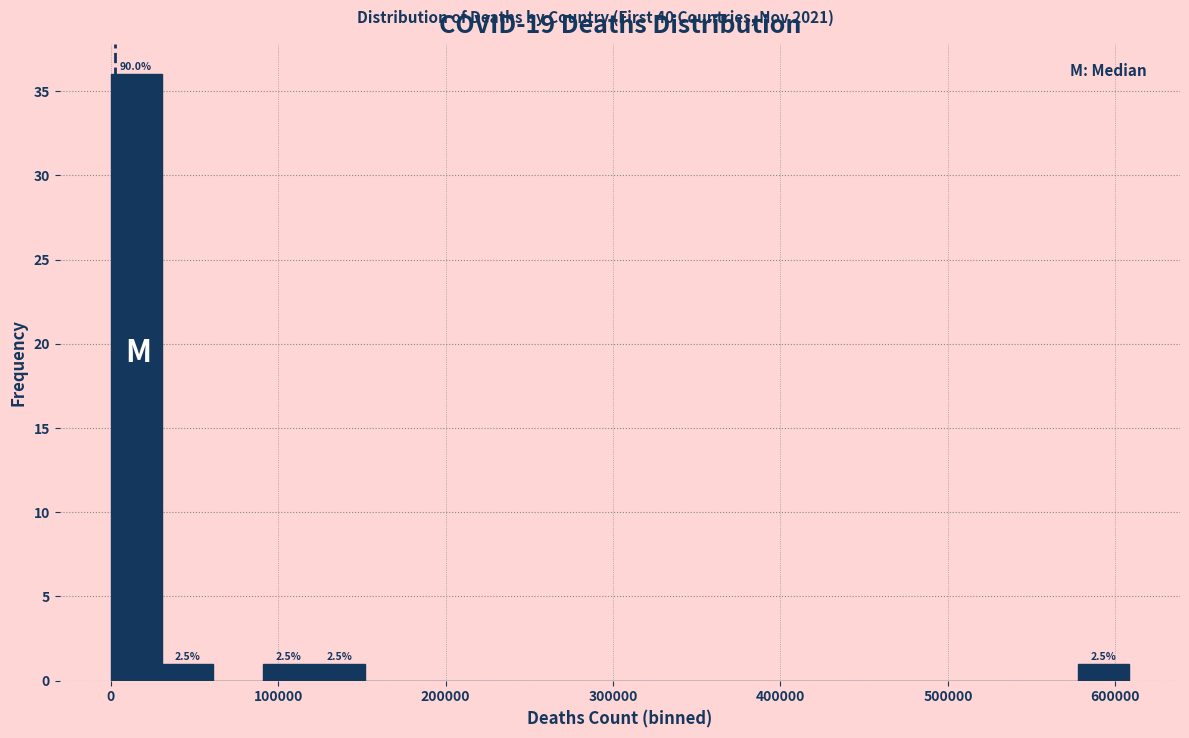

Read against the x-axis, roughly where is the centre of the tallest bar?

20000